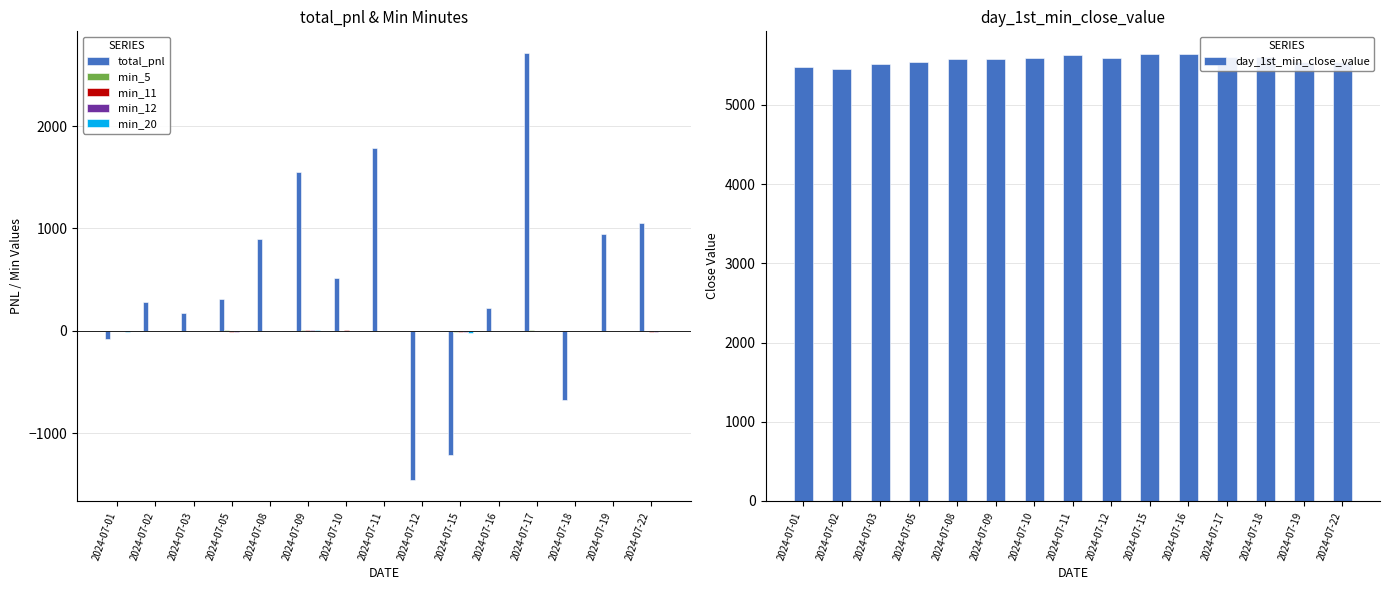

Reading left to right, extract all data points from this chart.

total_pnl: 2024-07-01=-82.1	2024-07-02=286.6	2024-07-03=175.0	2024-07-05=307.9	2024-07-08=896.9	2024-07-09=1548.1	2024-07-10=516.7	2024-07-11=1785.5	2024-07-12=-1451.9	2024-07-15=-1208.9	2024-07-16=225.1	2024-07-17=2716.0	2024-07-18=-674.4	2024-07-19=949.3	2024-07-22=1055.7
min_5: 2024-07-01=1.7	2024-07-02=2.1	2024-07-03=1.2	2024-07-05=4.3	2024-07-08=2.2	2024-07-09=8.6	2024-07-10=1.3	2024-07-11=3.5	2024-07-12=1.9	2024-07-15=-14.8	2024-07-16=3.8	2024-07-17=4.9	2024-07-18=2.3	2024-07-19=2.9	2024-07-22=2.2
min_11: 2024-07-01=-0.1	2024-07-02=1.8	2024-07-03=1.1	2024-07-05=-12.1	2024-07-08=1.2	2024-07-09=13.2	2024-07-10=4.0	2024-07-11=2.8	2024-07-12=1.8	2024-07-15=-14.2	2024-07-16=3.5	2024-07-17=2.2	2024-07-18=3.5	2024-07-19=2.9	2024-07-22=-6.2
min_12: 2024-07-01=1.5	2024-07-02=1.8	2024-07-03=1.6	2024-07-05=-12.2	2024-07-08=1.2	2024-07-09=13.1	2024-07-10=1.2	2024-07-11=2.1	2024-07-12=1.8	2024-07-15=-14.9	2024-07-16=3.5	2024-07-17=3.1	2024-07-18=2.2	2024-07-19=2.8	2024-07-22=-6.9
min_20: 2024-07-01=-7.5	2024-07-02=2.5	2024-07-03=3.5	2024-07-05=1.9	2024-07-08=1.2	2024-07-09=12.8	2024-07-10=1.8	2024-07-11=1.9	2024-07-12=1.8	2024-07-15=-16.0	2024-07-16=1.8	2024-07-17=2.2	2024-07-18=2.1	2024-07-19=2.9	2024-07-22=1.3
day_1st_min_close_value: 2024-07-01=5474.8	2024-07-02=5459.6	2024-07-03=5510.9	2024-07-05=5538.4	2024-07-08=5574.5	2024-07-09=5582.6	2024-07-10=5591.0	2024-07-11=5635.6	2024-07-12=5593.9	2024-07-15=5639.4	2024-07-16=5647.0	2024-07-17=5610.0	2024-07-18=5601.4	2024-07-19=5544.2	2024-07-22=5541.2